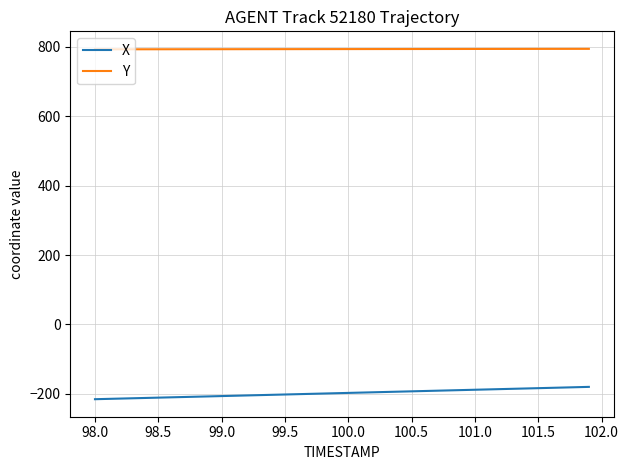

Which series has the largest range (max minus min)?

X